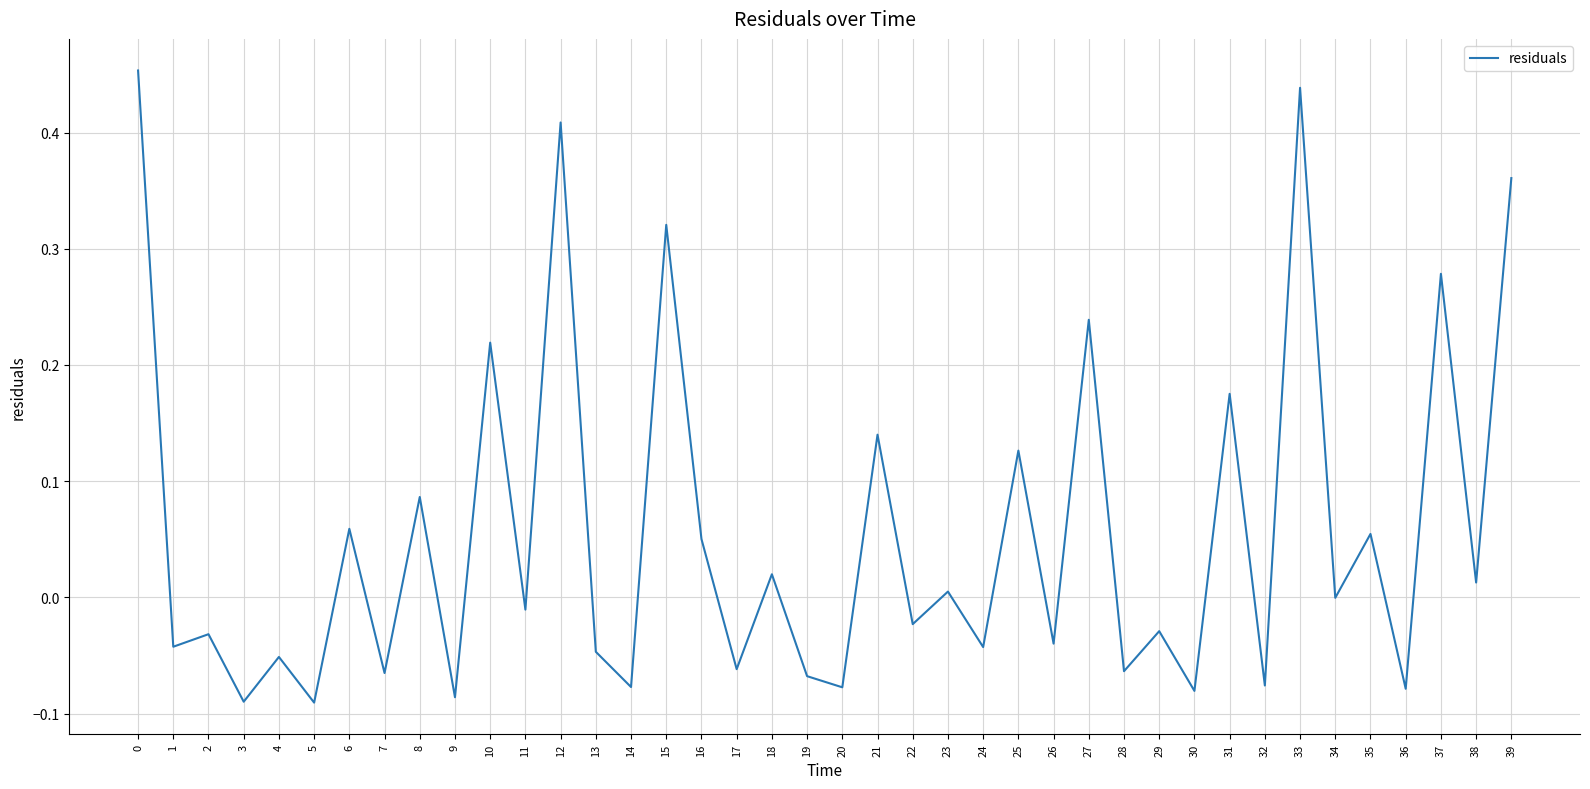

What is the change in value from 32 to 37?

+0.4